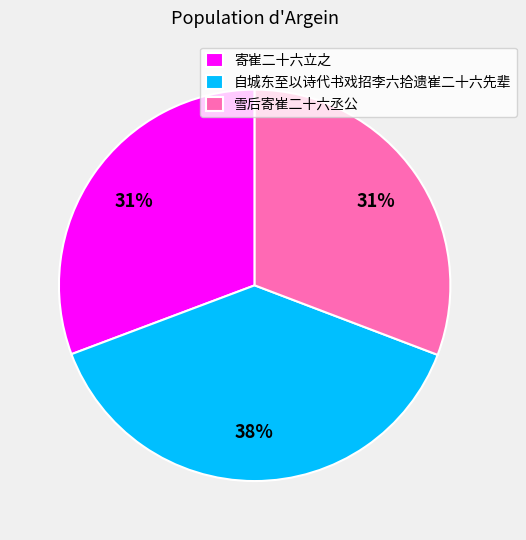

Does any single category account for the majority?

No